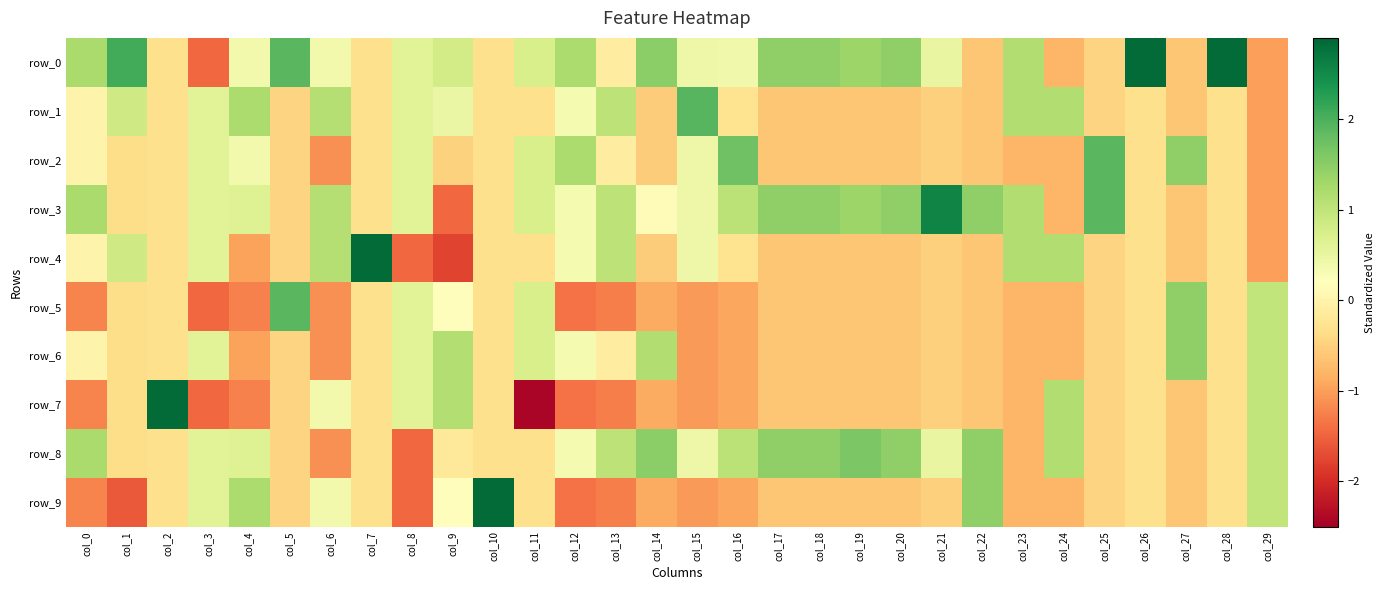

At which category does the chart reach its peak across all series?

col_26